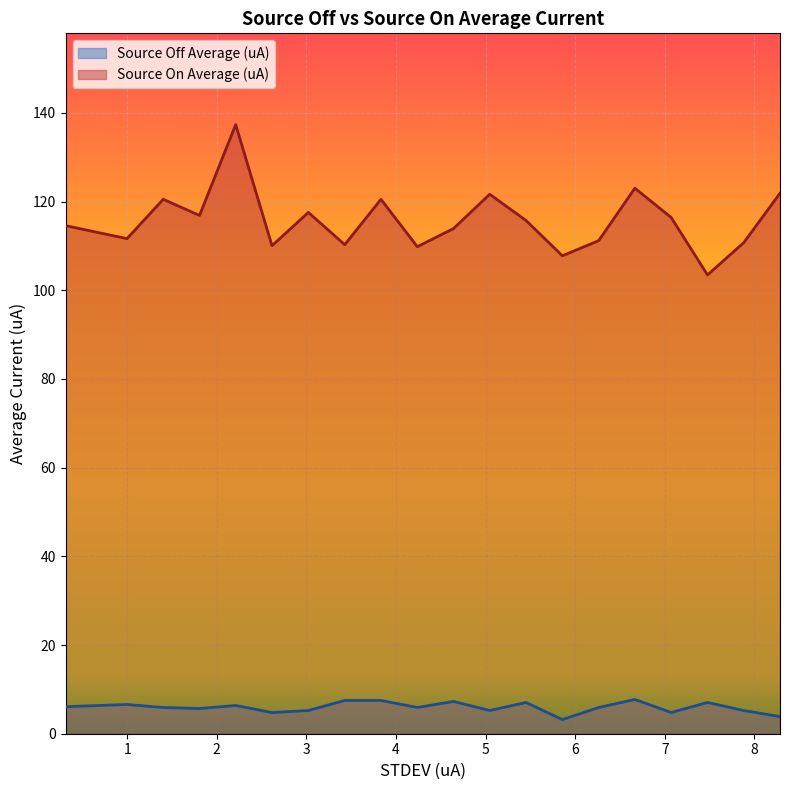

What is the greatest value displayed?

137.3